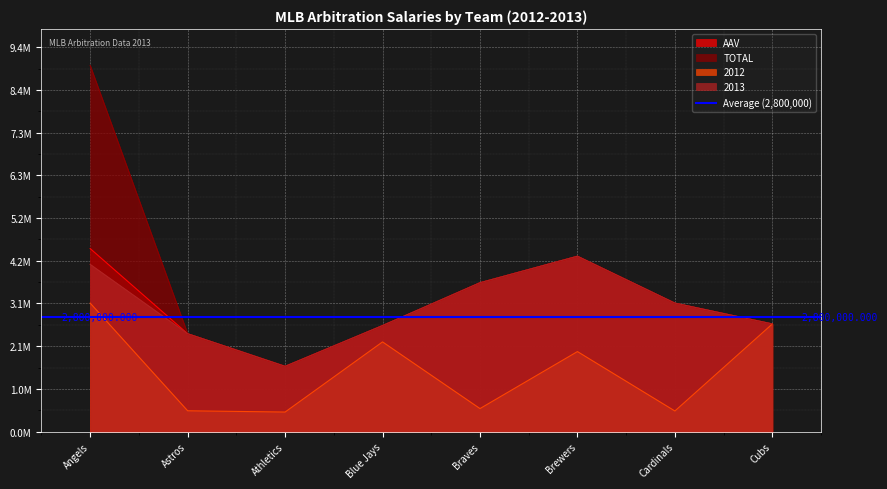

True or false: TOTAL and 2013 intersect in this chart.

False